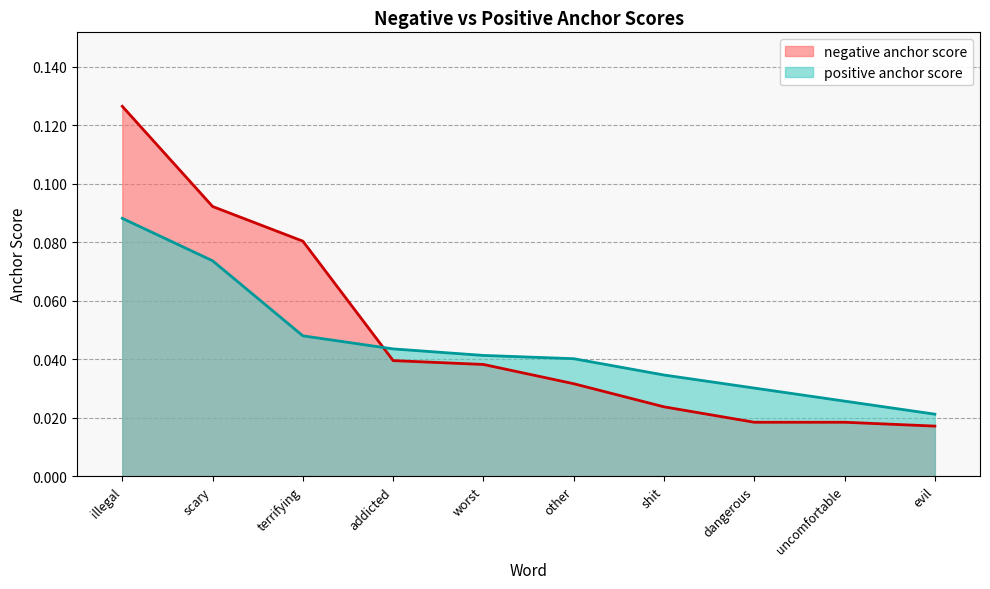

What position from the left is worst?

5